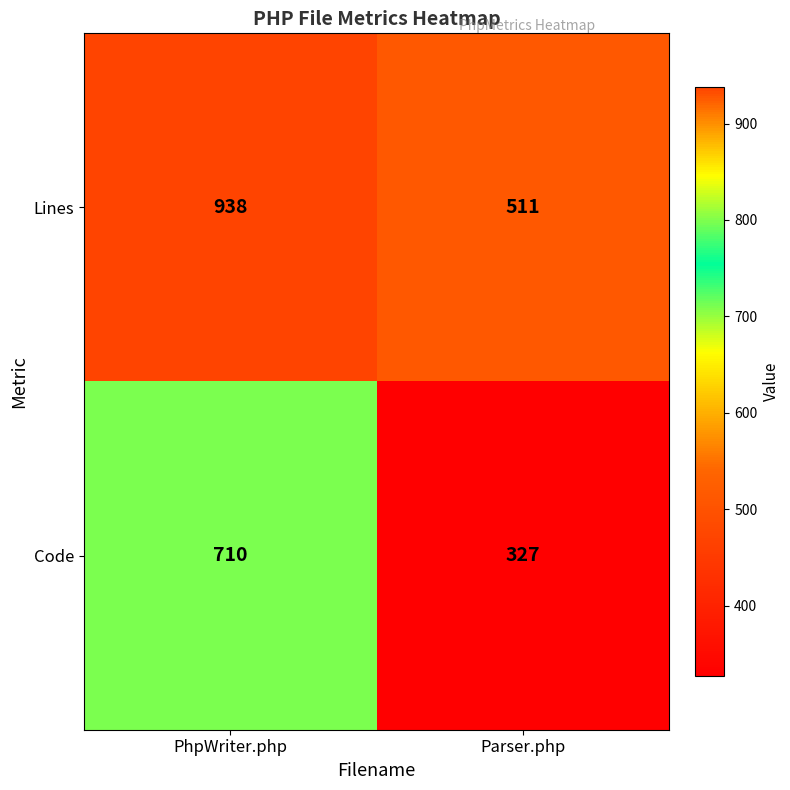

Between PhpWriter.php and Parser.php, which series saw the biggest shift?

Lines